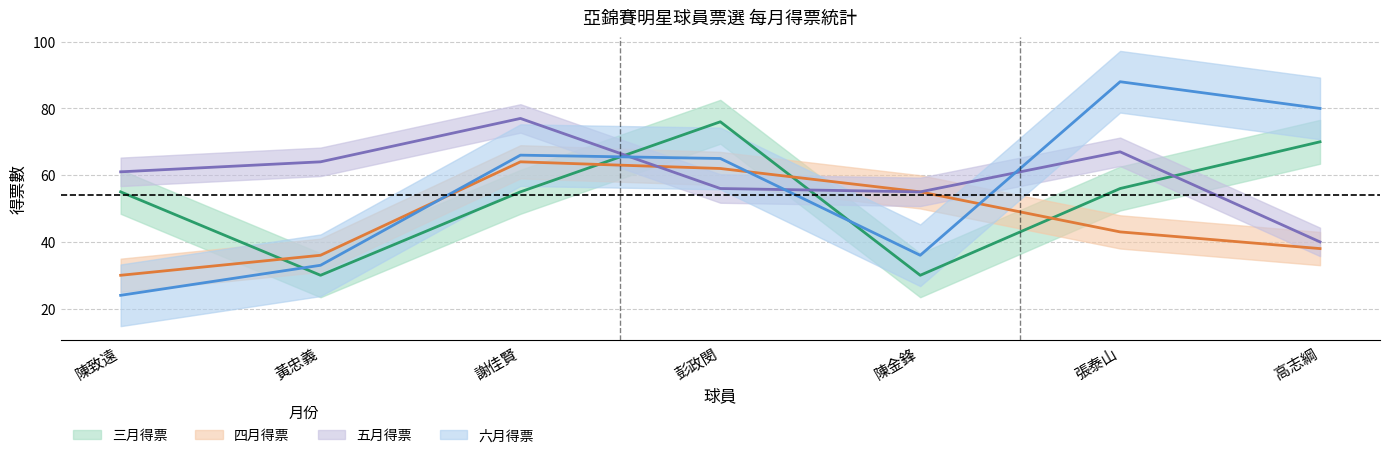

Reading left to right, transcribe all the data shown in this chart.

三月得票: 陳致遠=55	黃忠義=30	謝佳賢=55	彭政閔=76	陳金鋒=30	張泰山=56	高志綱=70
四月得票: 陳致遠=30	黃忠義=36	謝佳賢=64	彭政閔=62	陳金鋒=55	張泰山=43	高志綱=38
五月得票: 陳致遠=61	黃忠義=64	謝佳賢=77	彭政閔=56	陳金鋒=55	張泰山=67	高志綱=40
六月得票: 陳致遠=24	黃忠義=33	謝佳賢=66	彭政閔=65	陳金鋒=36	張泰山=88	高志綱=80